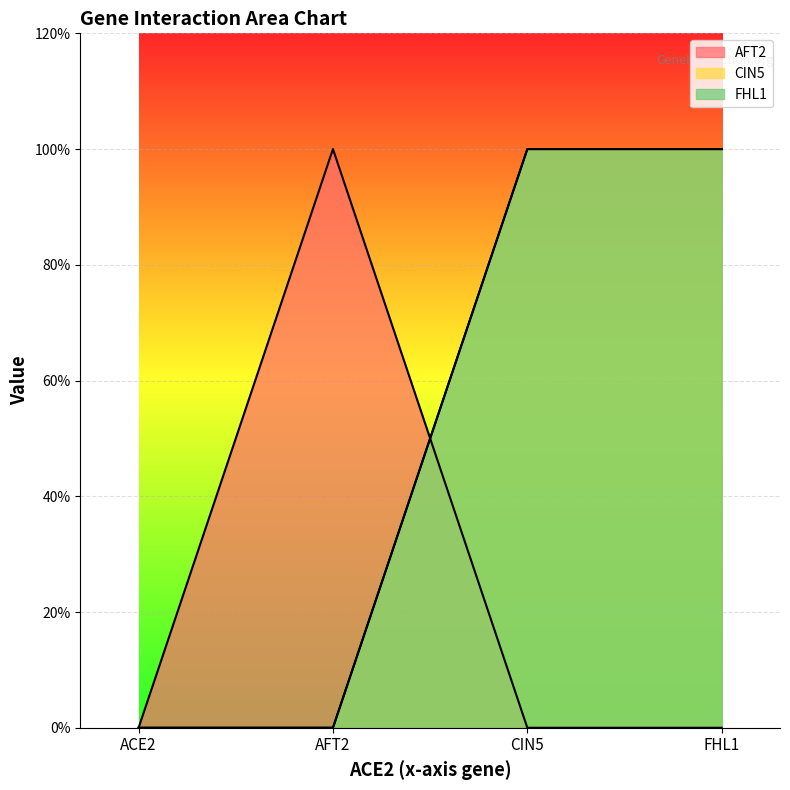

The AFT2 series shows 1 at AFT2. True or false?

True